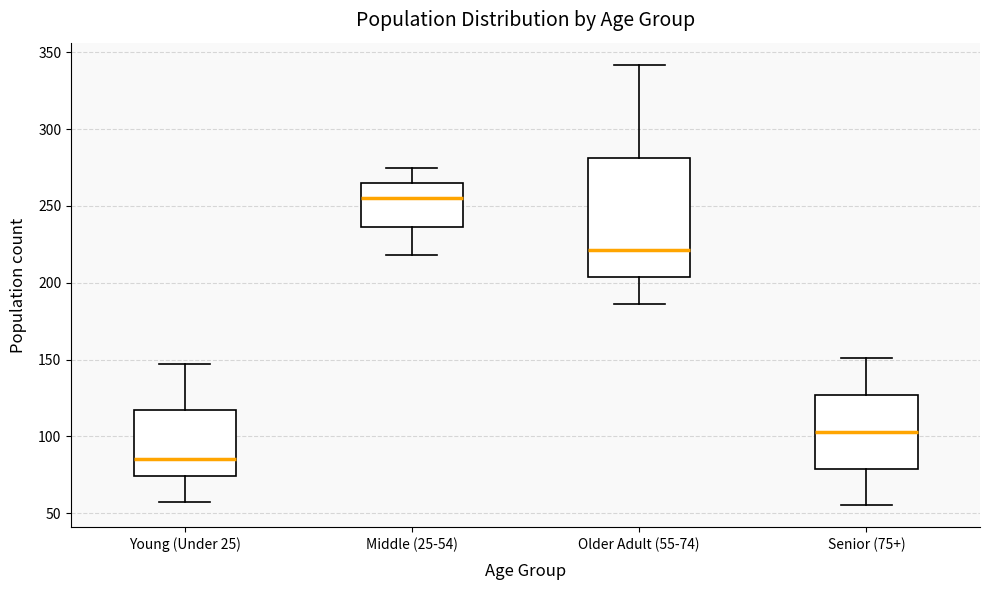

Reading left to right, transcribe this box plot: for each box, give where its median line is, the range the box spans, and where its two whiskers end, as read against the y-axis. The values are not printed on the chart, so give them approximately, as read against the axis.

Young (Under 25): median 85, box 75 to 115, whiskers 55 to 145
Middle (25-54): median 255, box 235 to 265, whiskers 220 to 275
Older Adult (55-74): median 220, box 205 to 280, whiskers 185 to 340
Senior (75+): median 105, box 80 to 125, whiskers 55 to 150